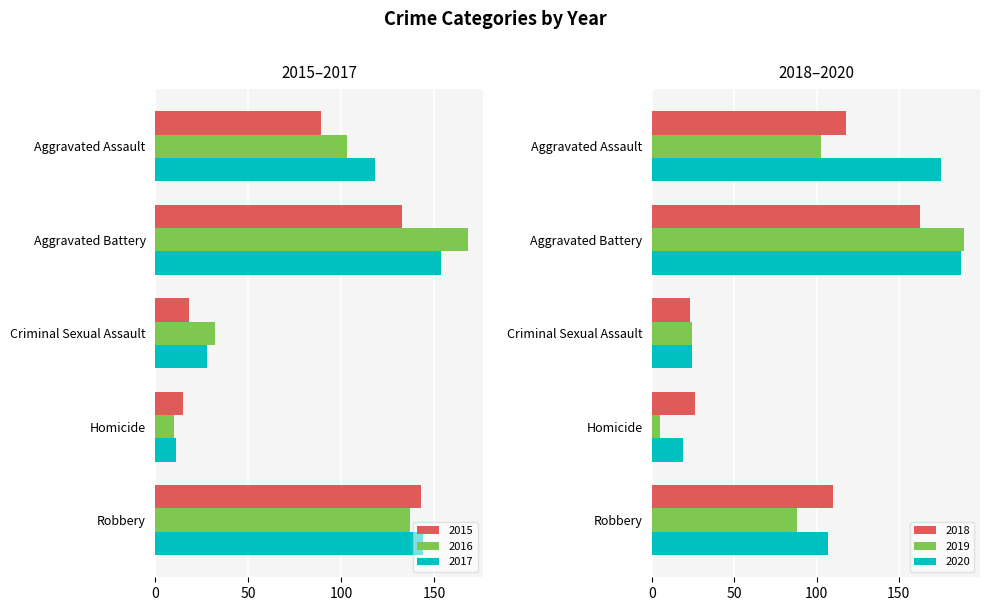

What is the difference between the second highest and minimum values in the 2017 series?

133